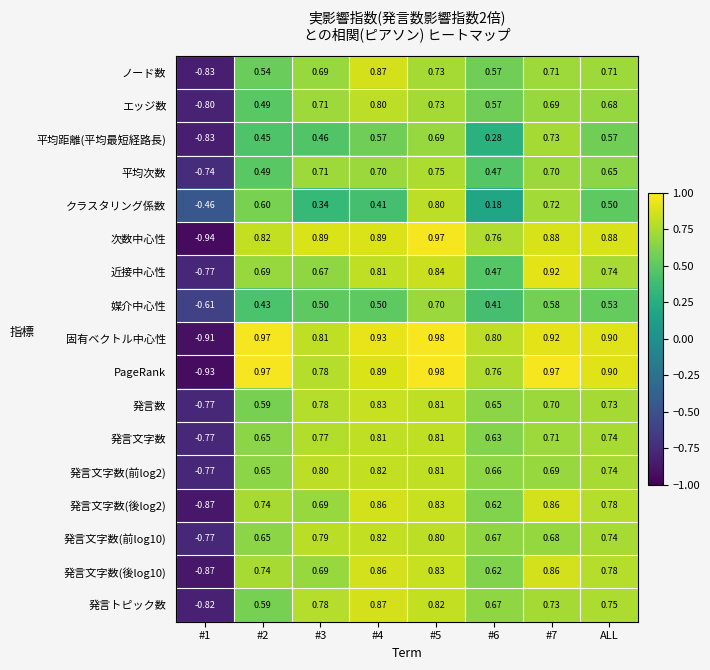

What is the total value across all series at #4?

13.2